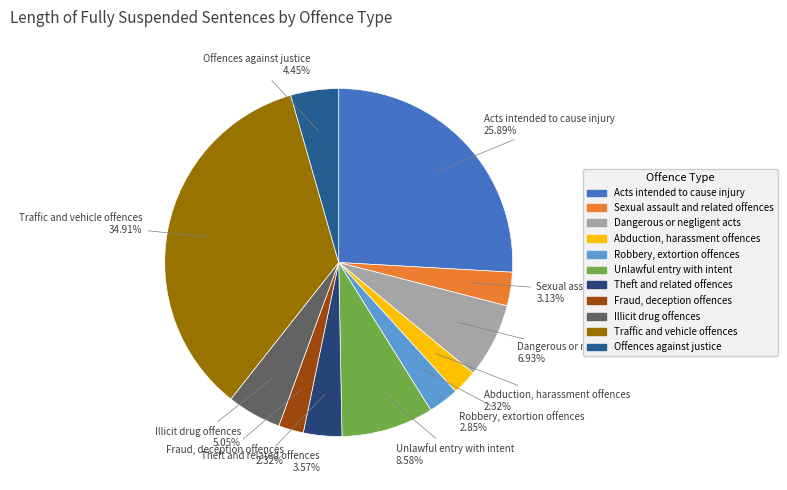

True or false: Theft and related offences accounts for 4% of the total.

True